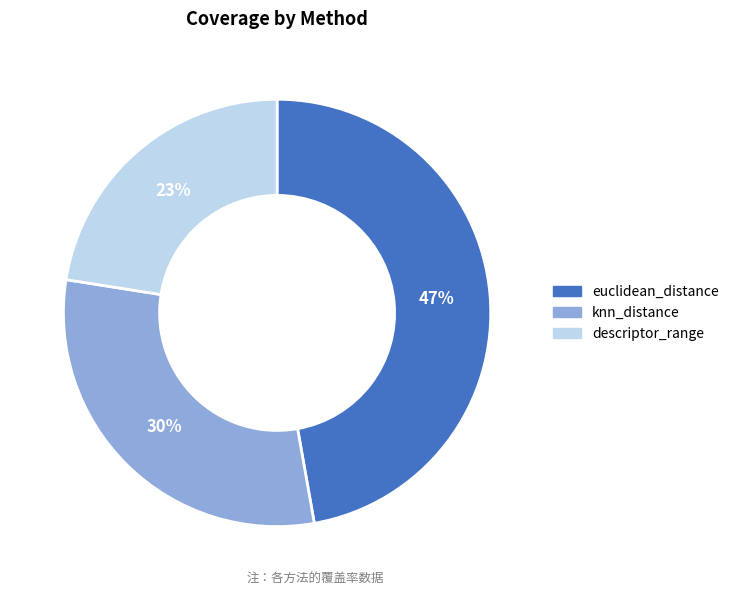

Do knn_distance and euclidean_distance together represent more than half of the pie?

Yes